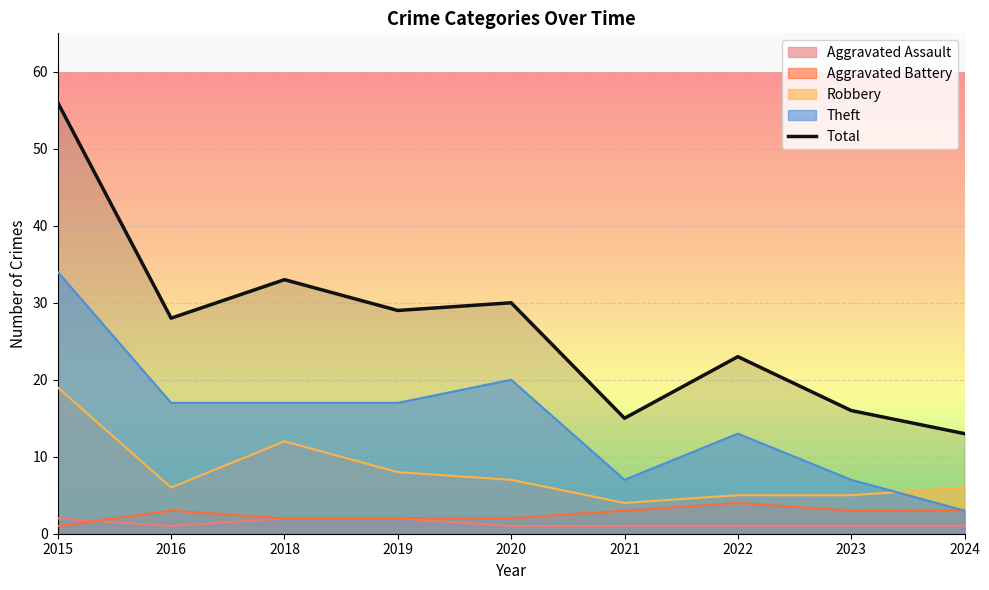

What is the sum of the values at 2018 and 2021?

48